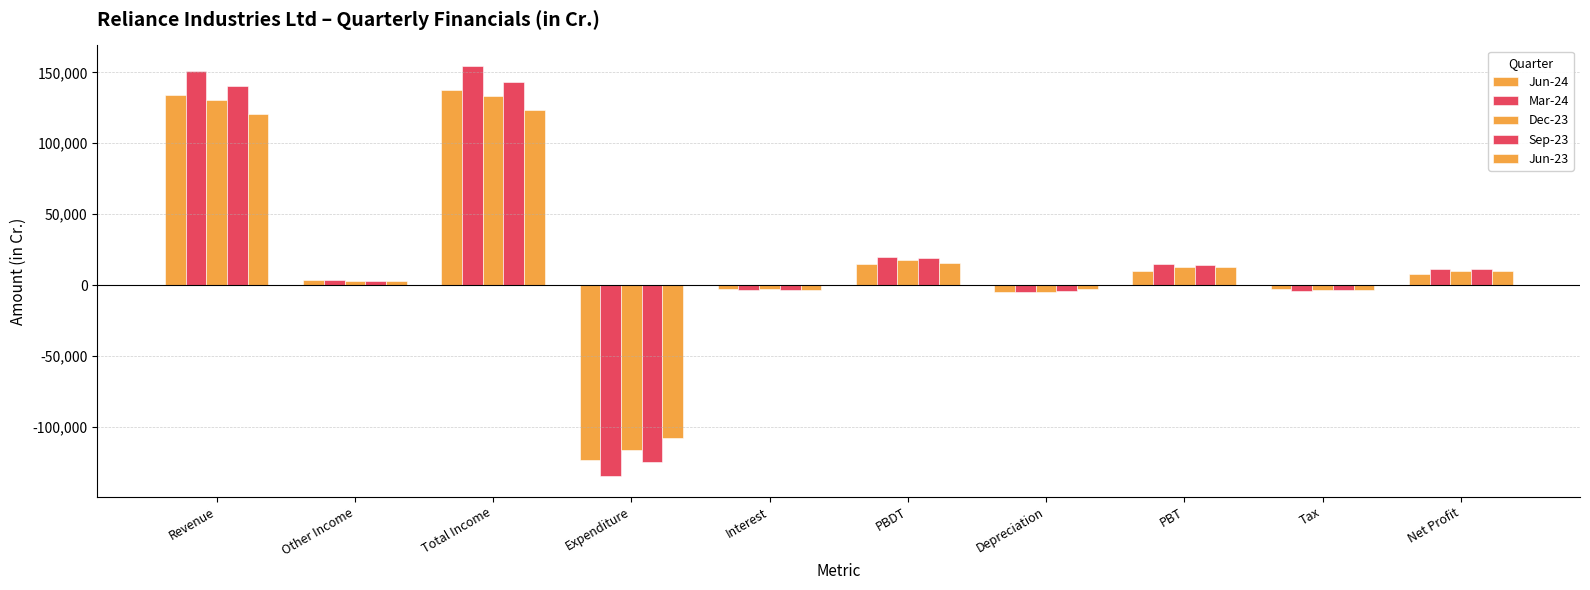

How many bars are there in total?

50